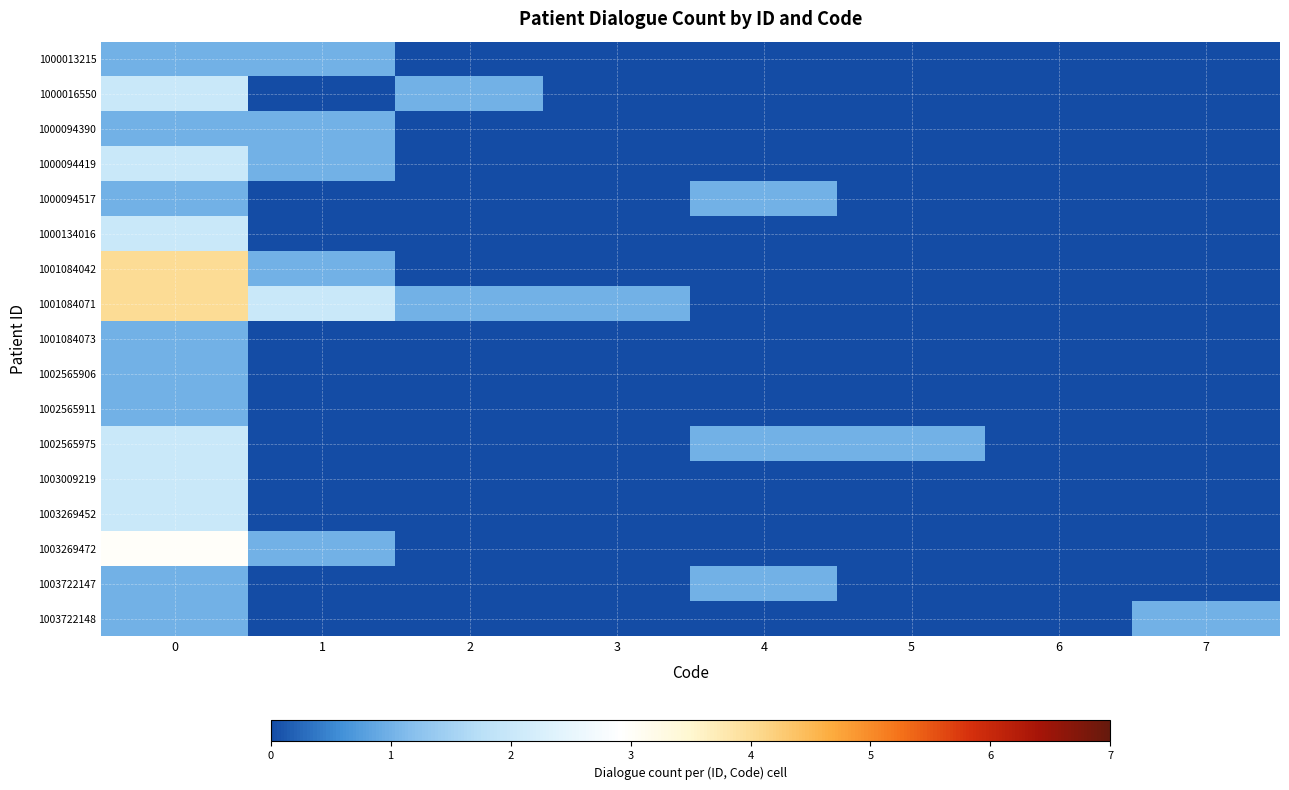

What is the total value across all series at 4?

3